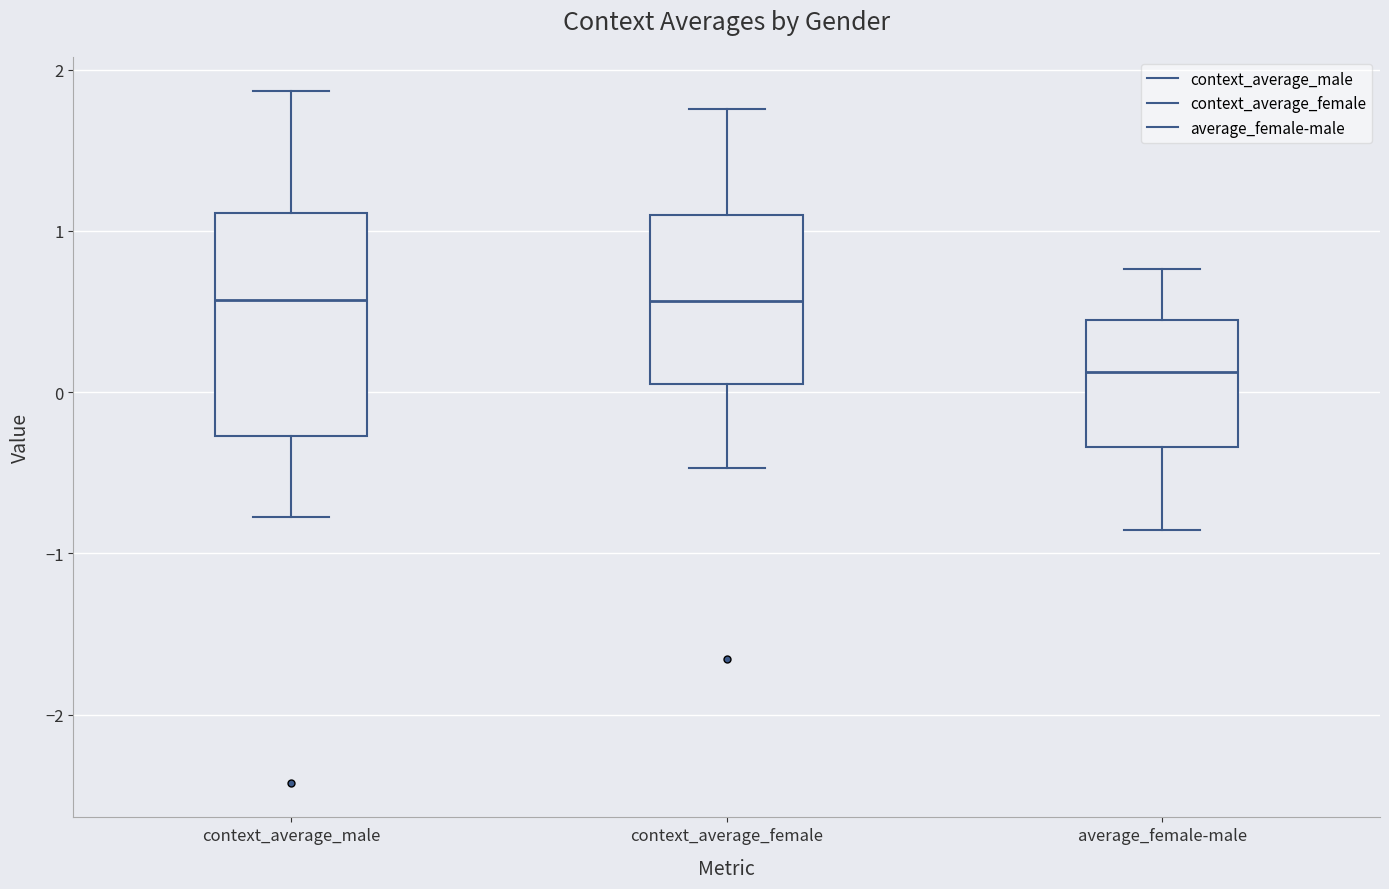

Reading left to right, transcribe this box plot: for each box, give where its median line is, the range the box spans, and where its two whiskers end, as read against the y-axis. The values are not printed on the chart, so give them approximately, as read against the axis.

context_average_male: median 0.6, box -0.3 to 1.1, whiskers -0.8 to 1.9
context_average_female: median 0.6, box 0.1 to 1.1, whiskers -0.5 to 1.8
average_female-male: median 0.1, box -0.3 to 0.4, whiskers -0.9 to 0.8